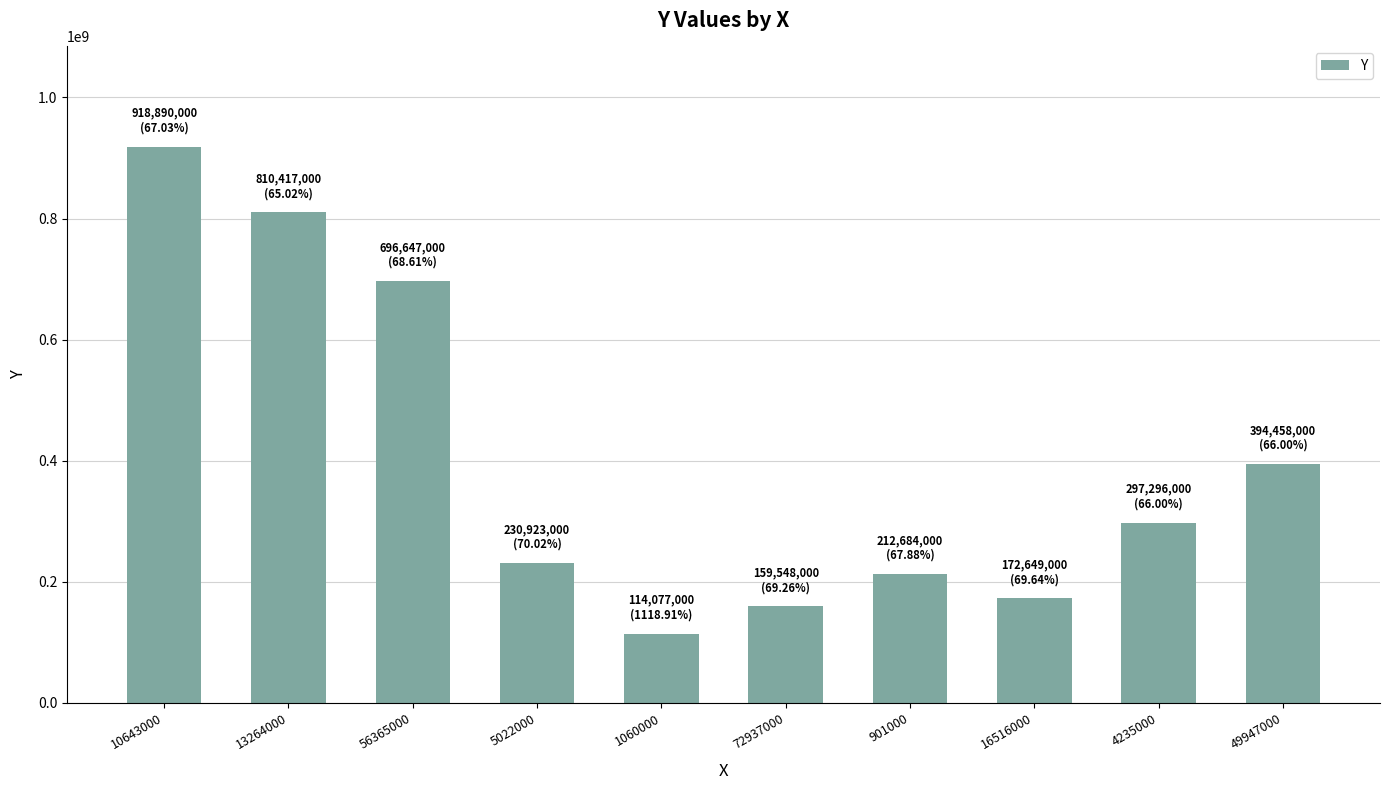

Between 5022000 and 4235000, which is larger?

4235000